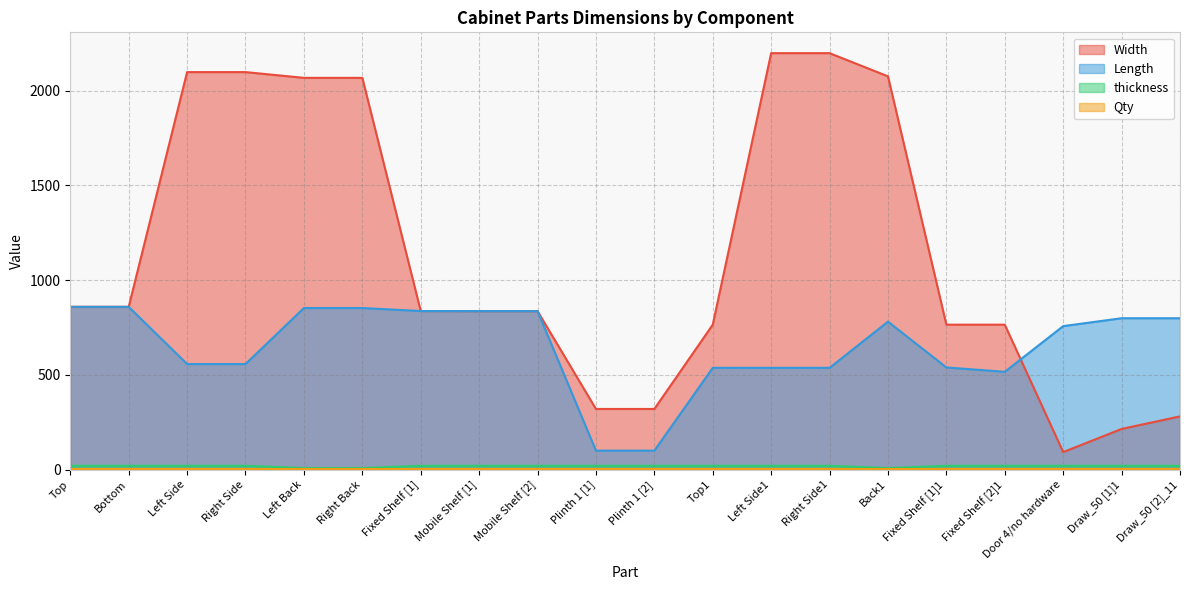

The thickness series shows 5.1 at Mobile Shelf [1]. True or false?

False